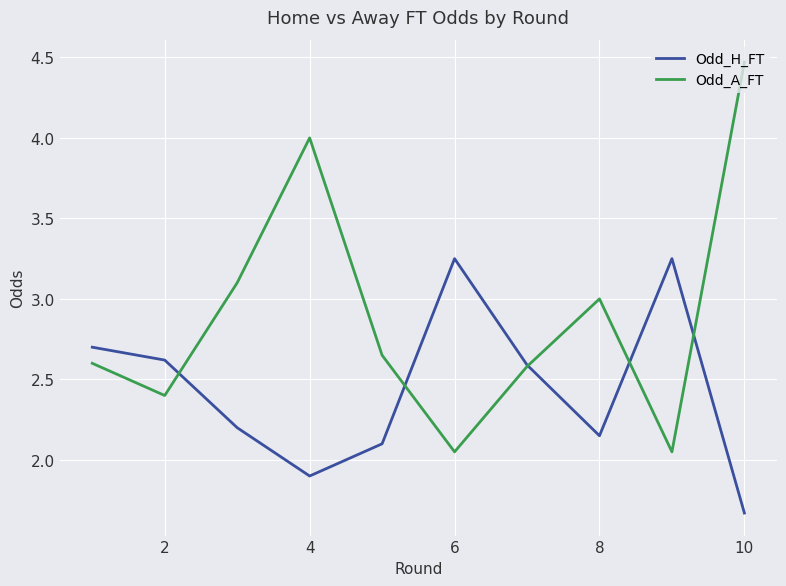

Is this an area chart (filled region under the line)?

No